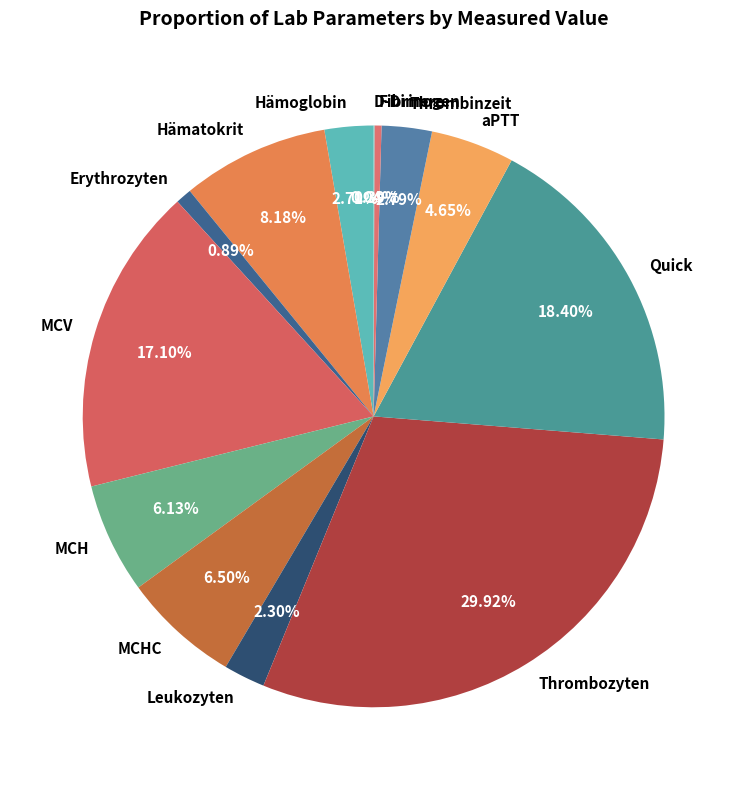

What is the largest slice in the pie chart?

Thrombozyten